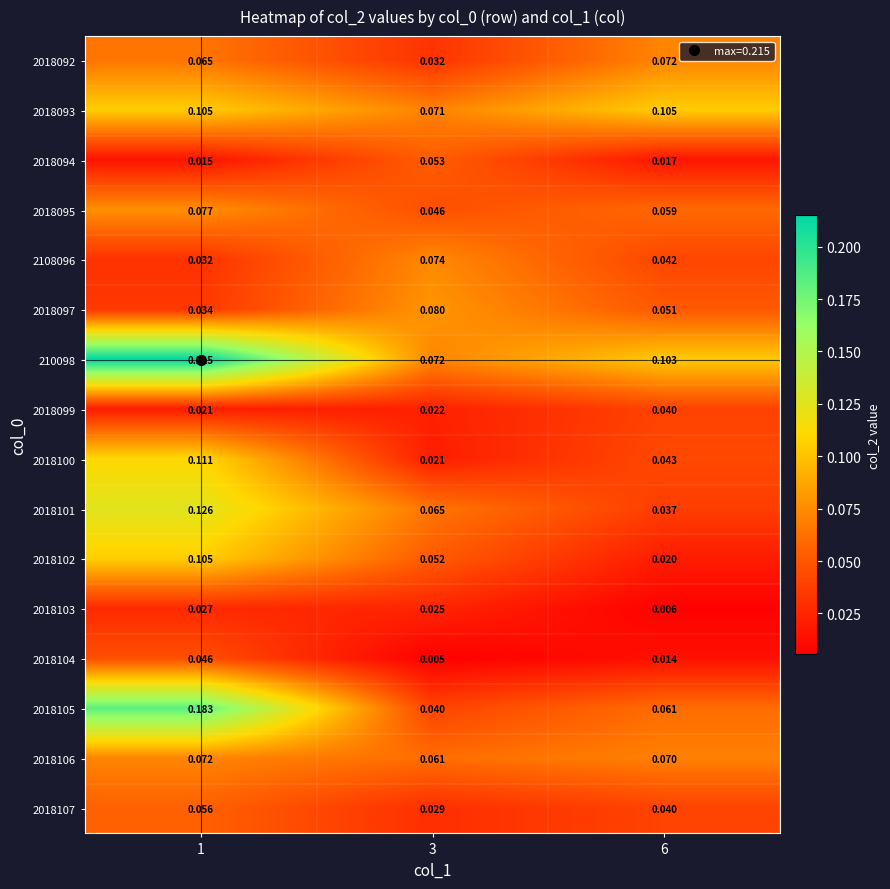

Is the value of 210098 at 6 greater than the value of 2018099 at 6?

Yes